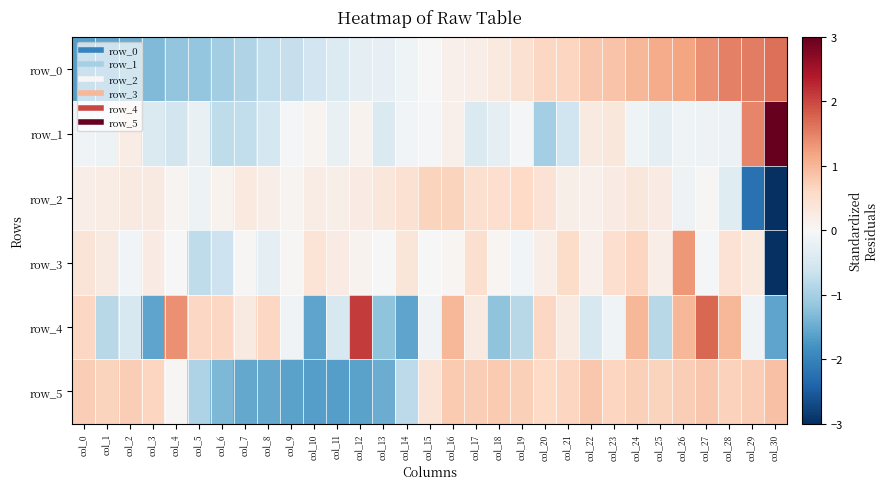

How many values in row_3 are below zero?

9